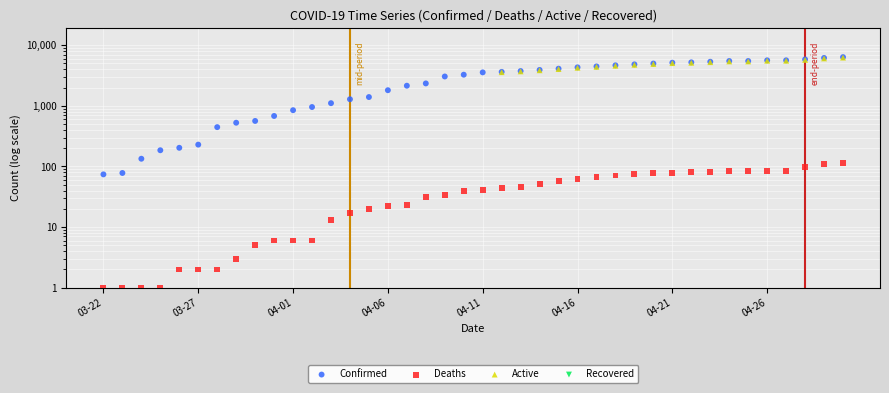

At how many categories does at least one series exceed 3396?

20